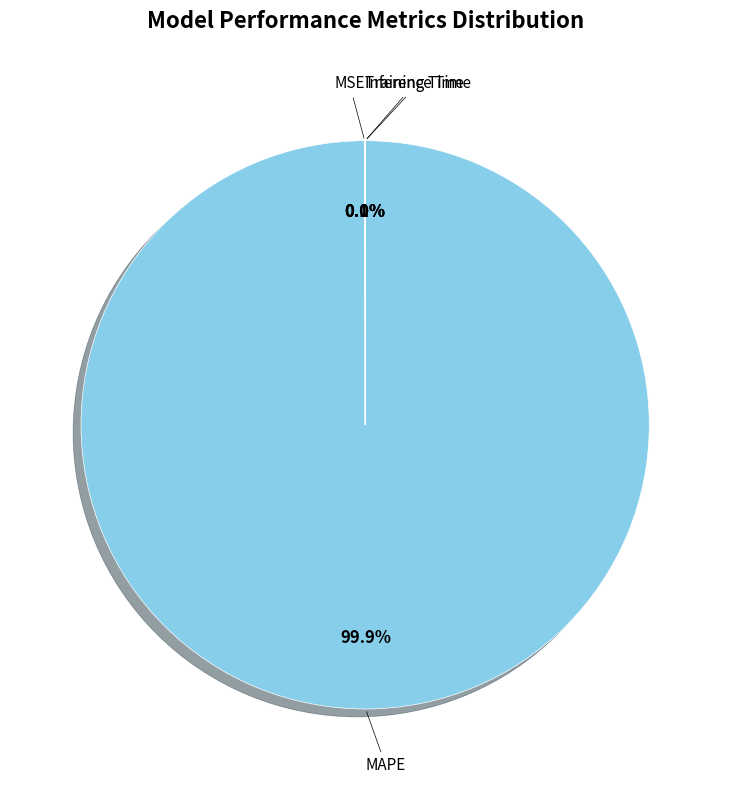

Does any single category account for the majority?

Yes